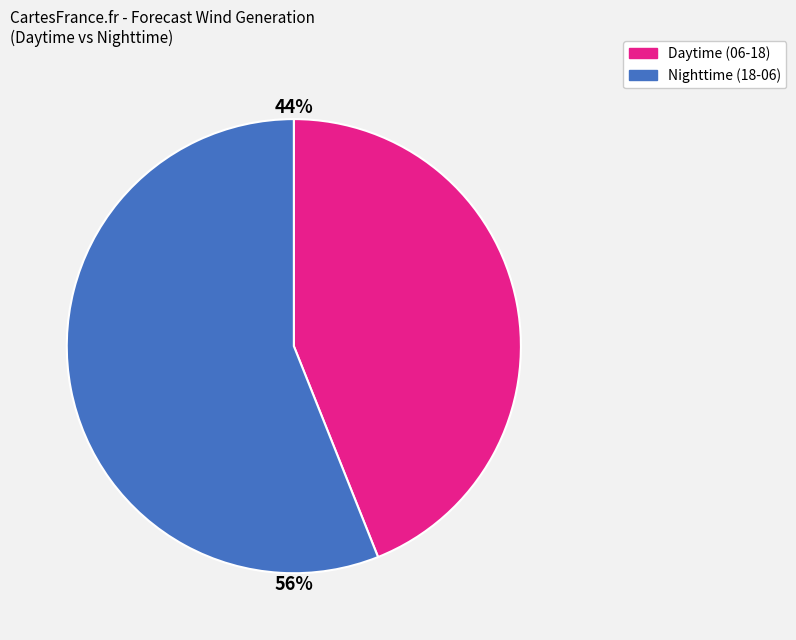

Do Nighttime (18-06) and Daytime (06-18) together represent more than half of the pie?

Yes